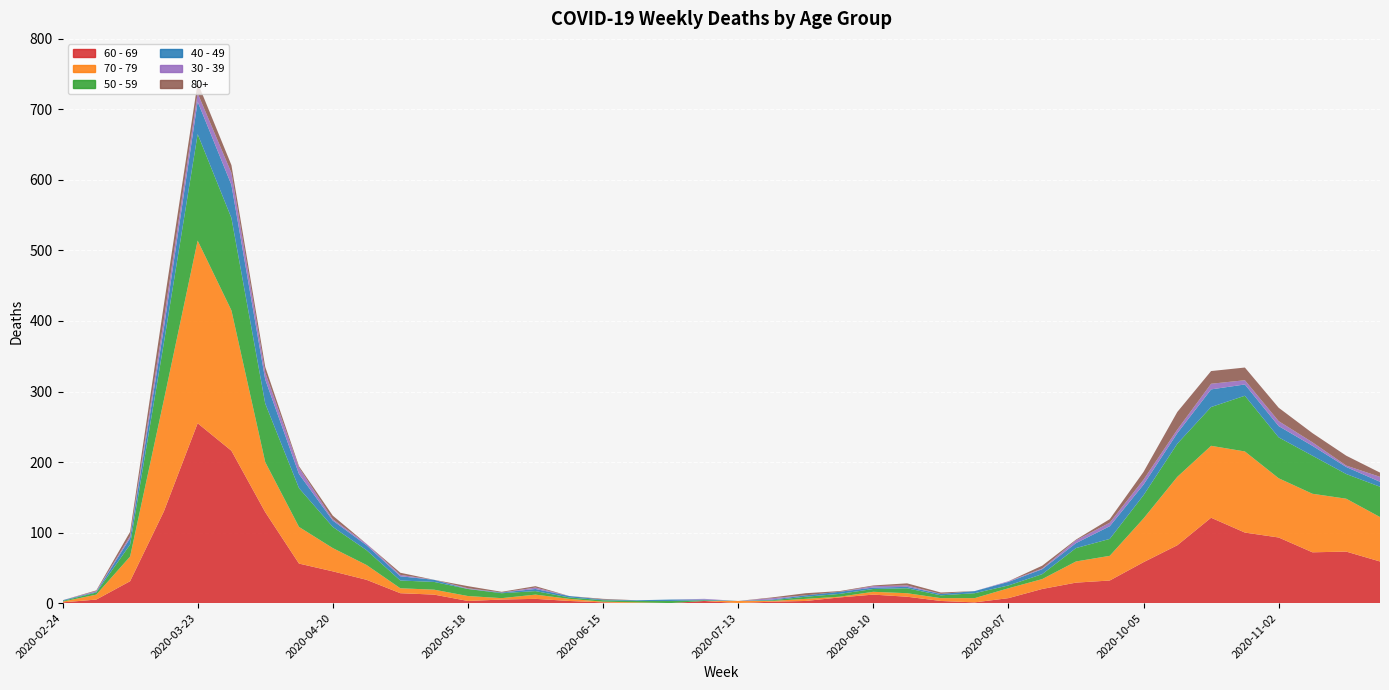

Reading left to right, transcribe all the data shown in this chart.

80+: 0	1	6	21	15	11	8	2	5	0	3	0	3	1	2	0	1	0	0	0	0	1	3	1	1	3	2	0	0	4	1	5	11	25	18	18	19	13	14	6
40 - 49: 1	1	9	21	46	47	34	20	9	7	6	3	0	1	3	2	1	1	2	1	0	1	2	3	2	2	2	3	5	7	7	18	15	15	25	16	16	14	10	7
50 - 59: 1	3	17	81	151	131	83	55	30	21	11	11	10	7	5	2	2	2	3	1	0	1	3	4	4	7	4	7	4	7	19	24	33	47	55	79	58	54	35	43
60 - 69: 1	5	31	130	255	216	129	56	45	33	14	12	3	5	6	3	1	0	0	3	0	2	3	8	12	9	3	1	7	20	29	32	58	82	121	100	93	72	73	59
70 - 79: 1	7	35	158	259	199	71	52	33	21	7	7	7	2	6	3	1	1	0	0	3	1	3	1	4	5	4	6	14	14	30	35	62	97	102	115	84	83	75	63
30 - 39: 0	1	3	12	12	17	10	9	2	2	2	0	1	0	2	0	0	0	0	1	0	2	0	0	2	2	0	0	1	1	4	5	7	5	8	6	7	5	2	7